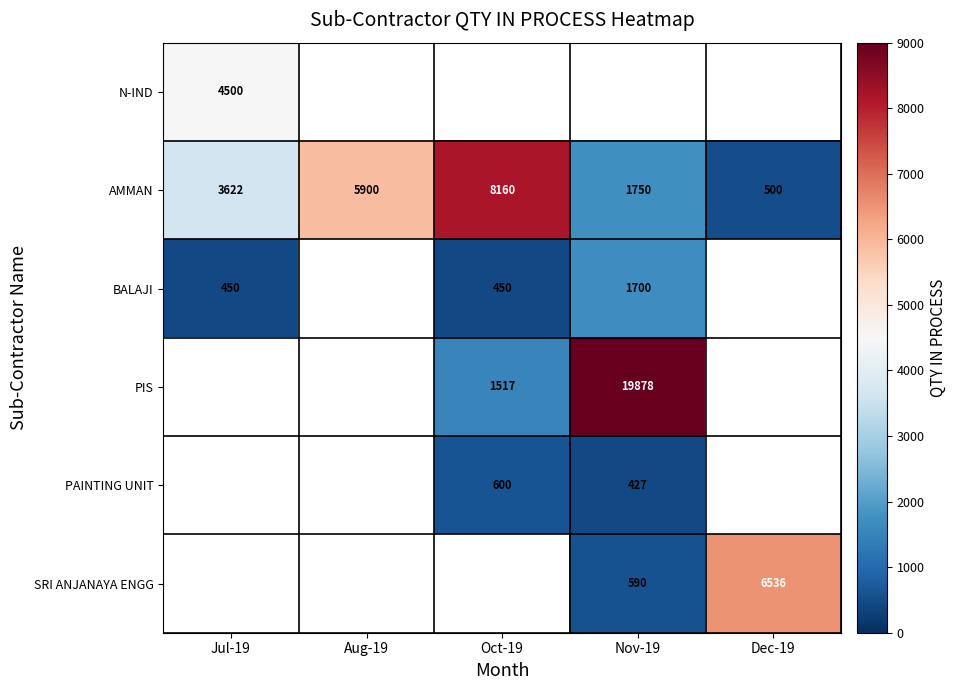

Count the number of categories in the chart.

5